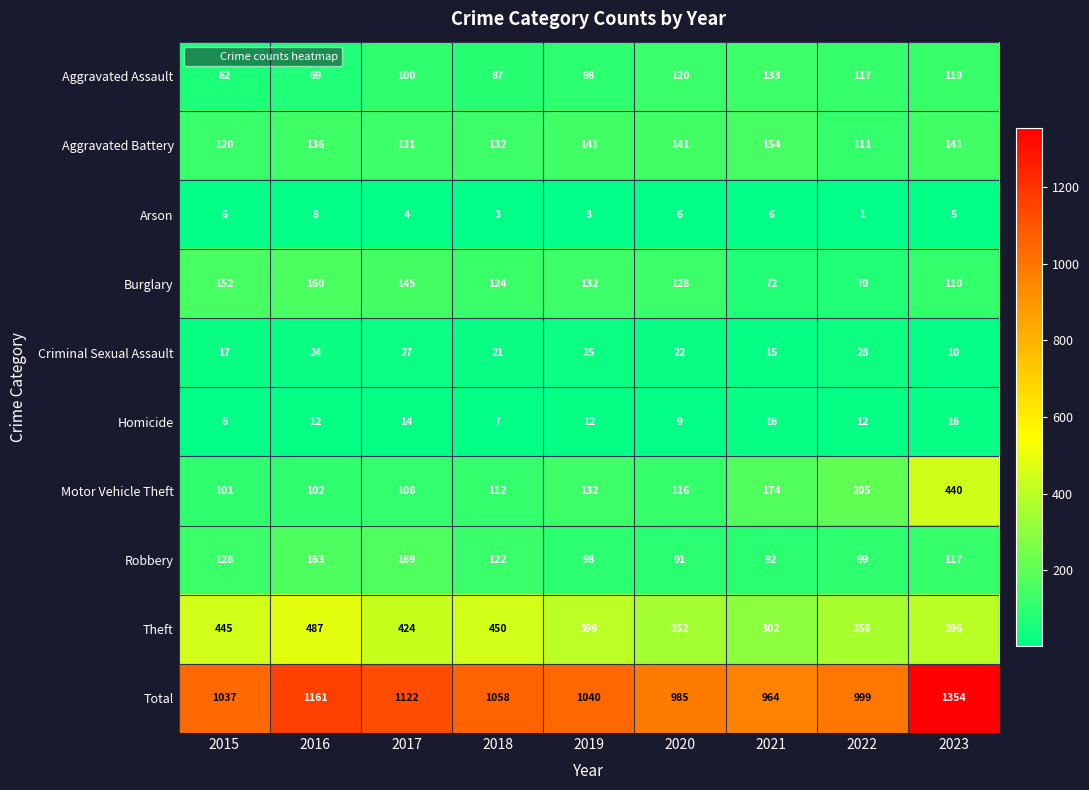

What is the spread (max minus min) of values at 2016?

1153